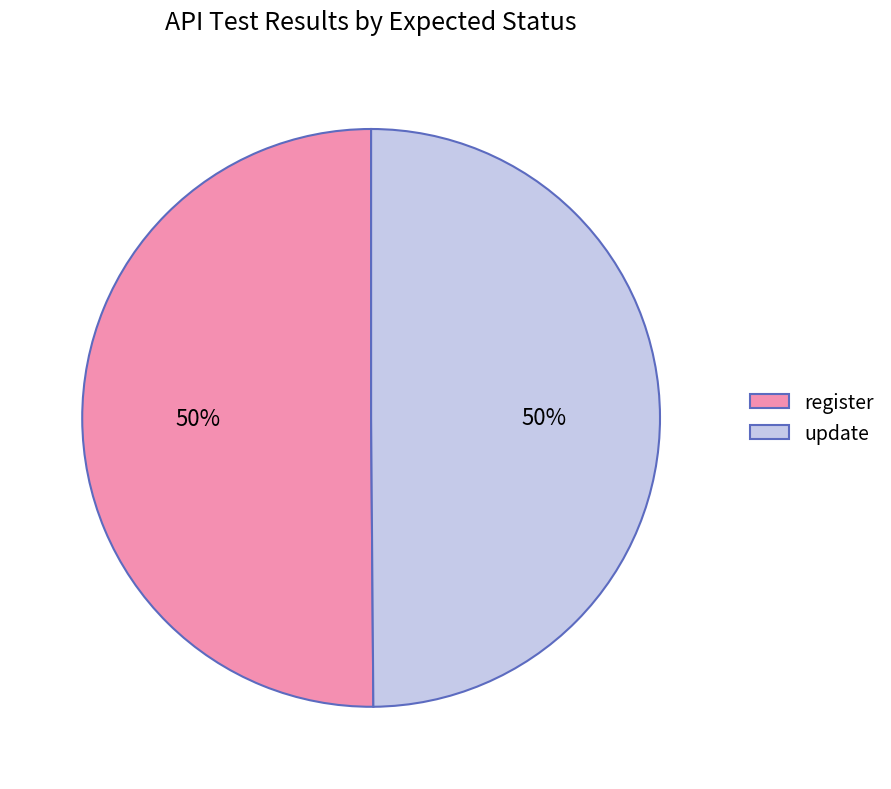

The update slice represents 50% of the pie. True or false?

True